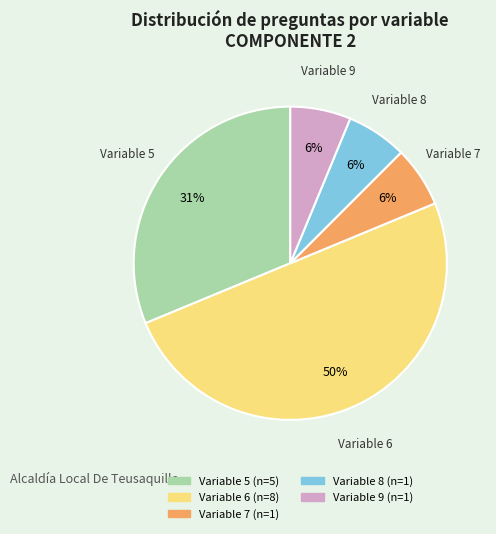

True or false: Variable 8 accounts for 6% of the total.

True